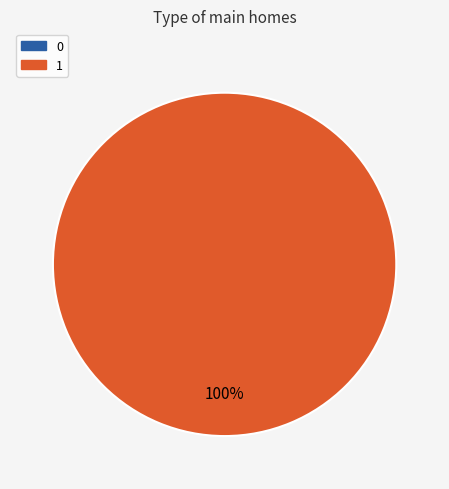

To the nearest percent, what is the average slice percentage?

50%